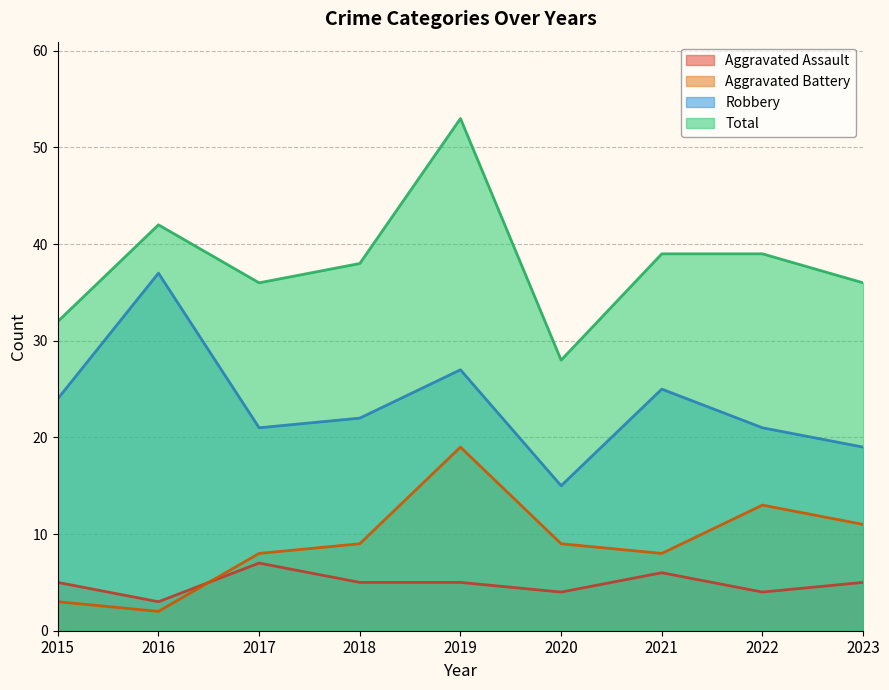

Reading left to right, extract all data points from this chart.

Aggravated Assault: 5	3	7	5	5	4	6	4	5
Aggravated Battery: 3	2	8	9	19	9	8	13	11
Robbery: 24	37	21	22	27	15	25	21	19
Total: 32	42	36	38	53	28	39	39	36